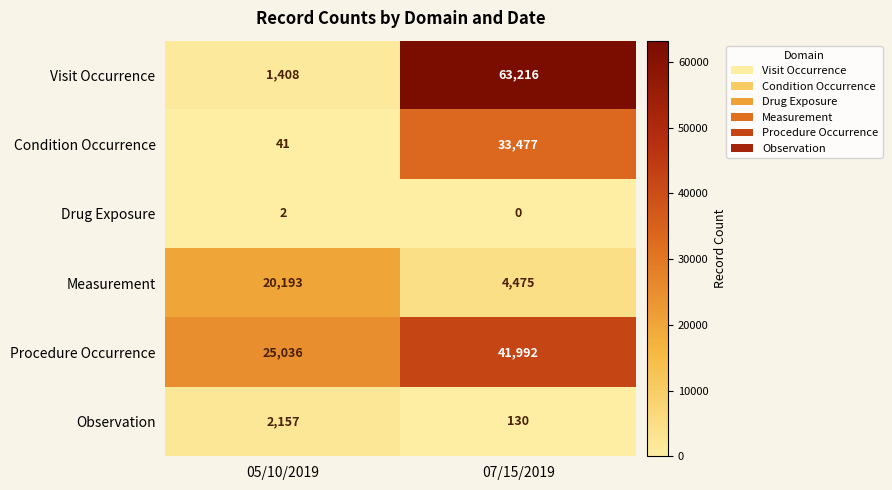

The Condition Occurrence series shows 33477 at 07/15/2019. True or false?

True